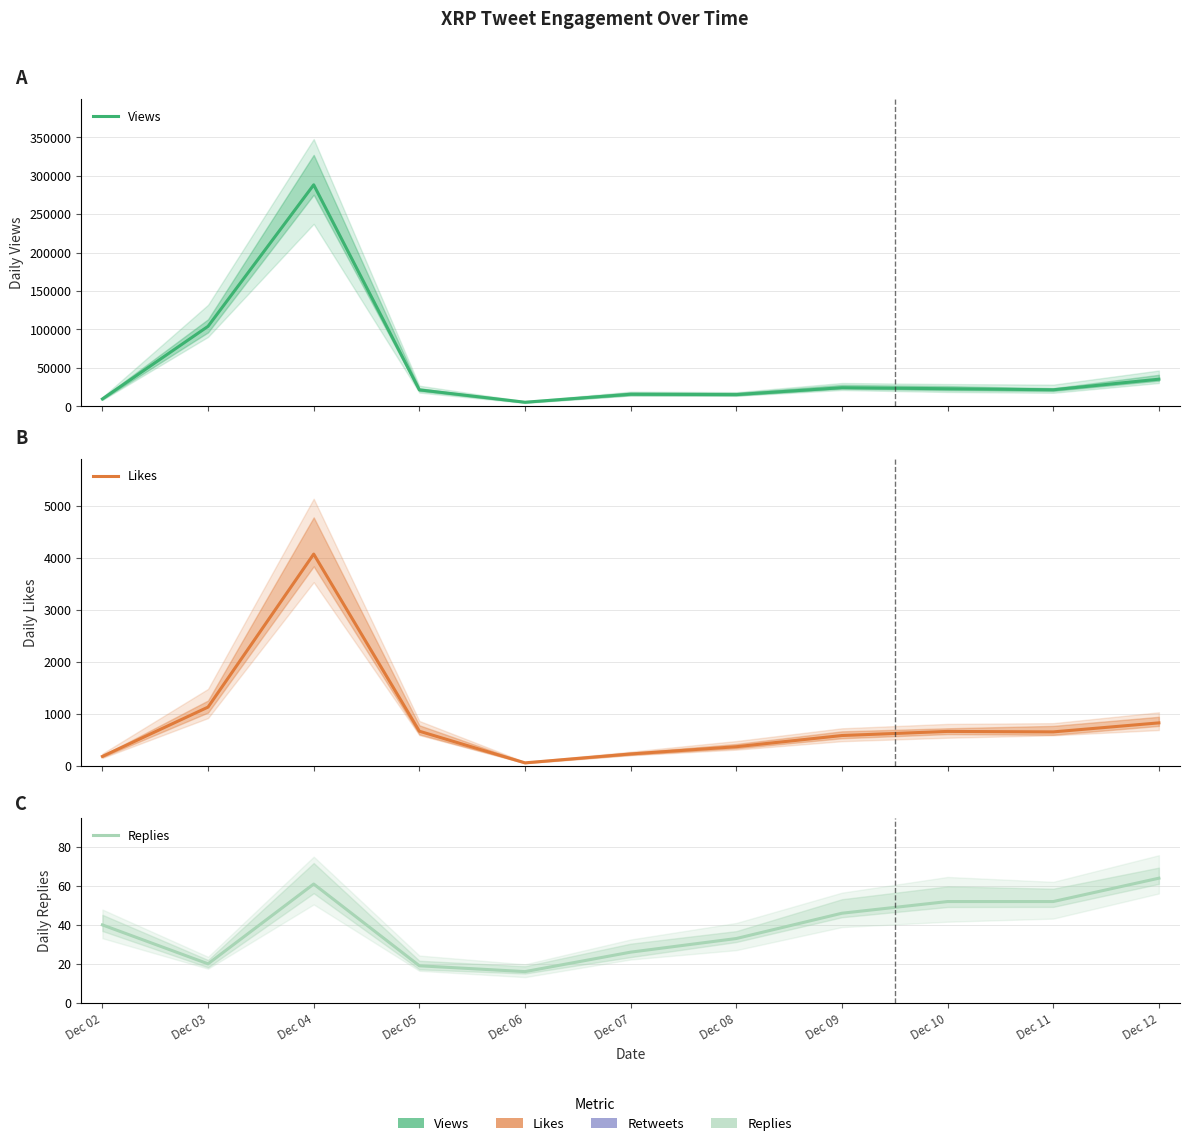

How many data points in Replies are above 40?

5